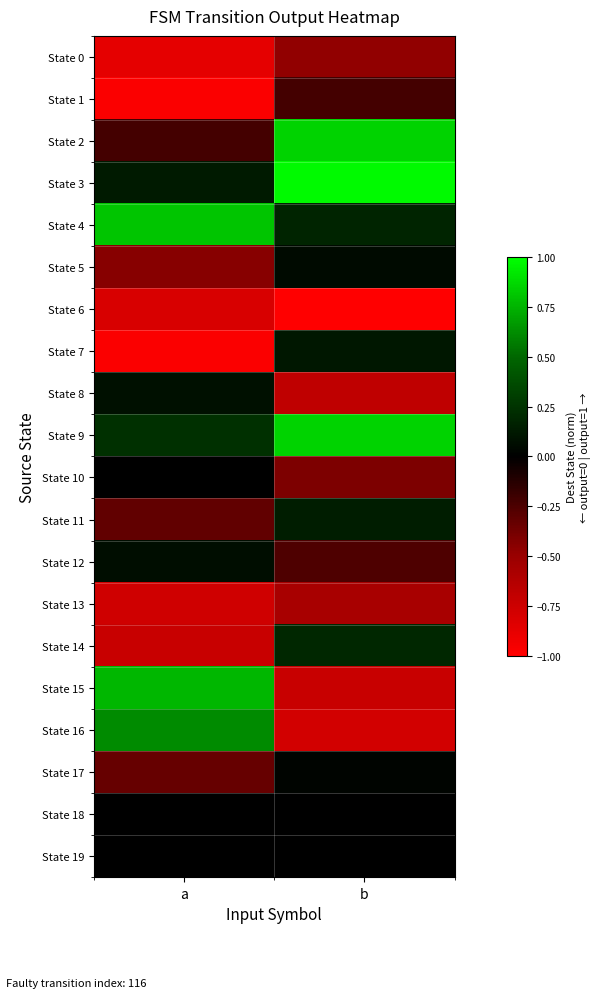

List the series in order of their peak value, lowest first.

State 6, State 13, State 0, State 1, State 10, State 18, State 19, State 17, State 5, State 12, State 8, State 7, State 11, State 14, State 16, State 15, State 4, State 2, State 9, State 3